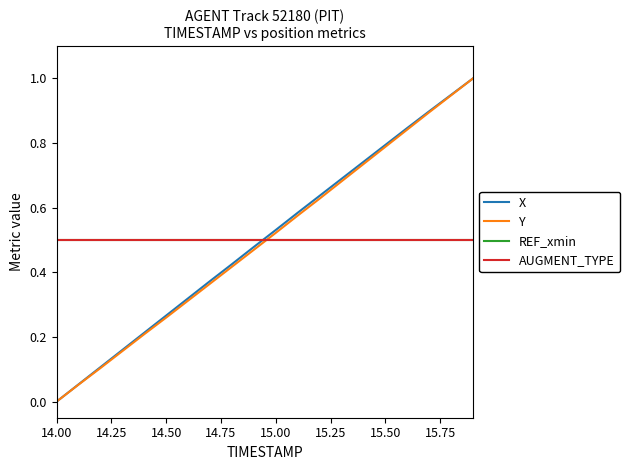

Does the chart display data point markers on the line(s)?

No